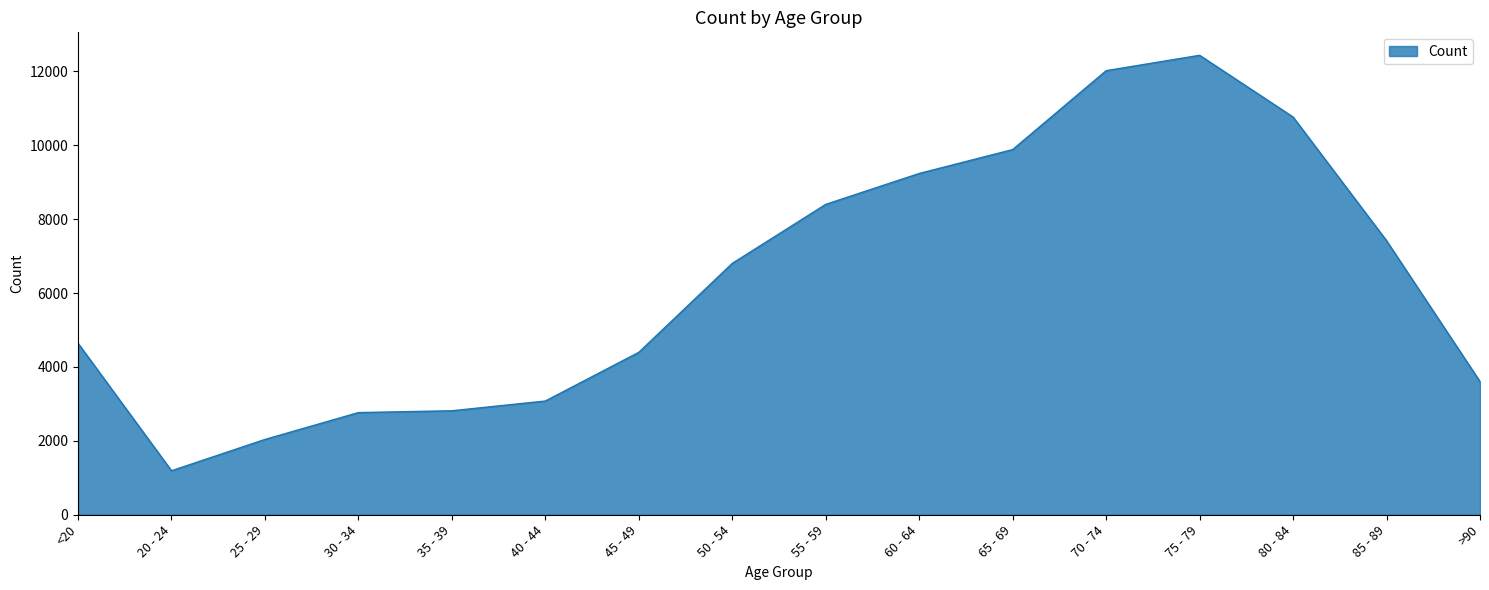

Read the value at 75 - 79.

12434